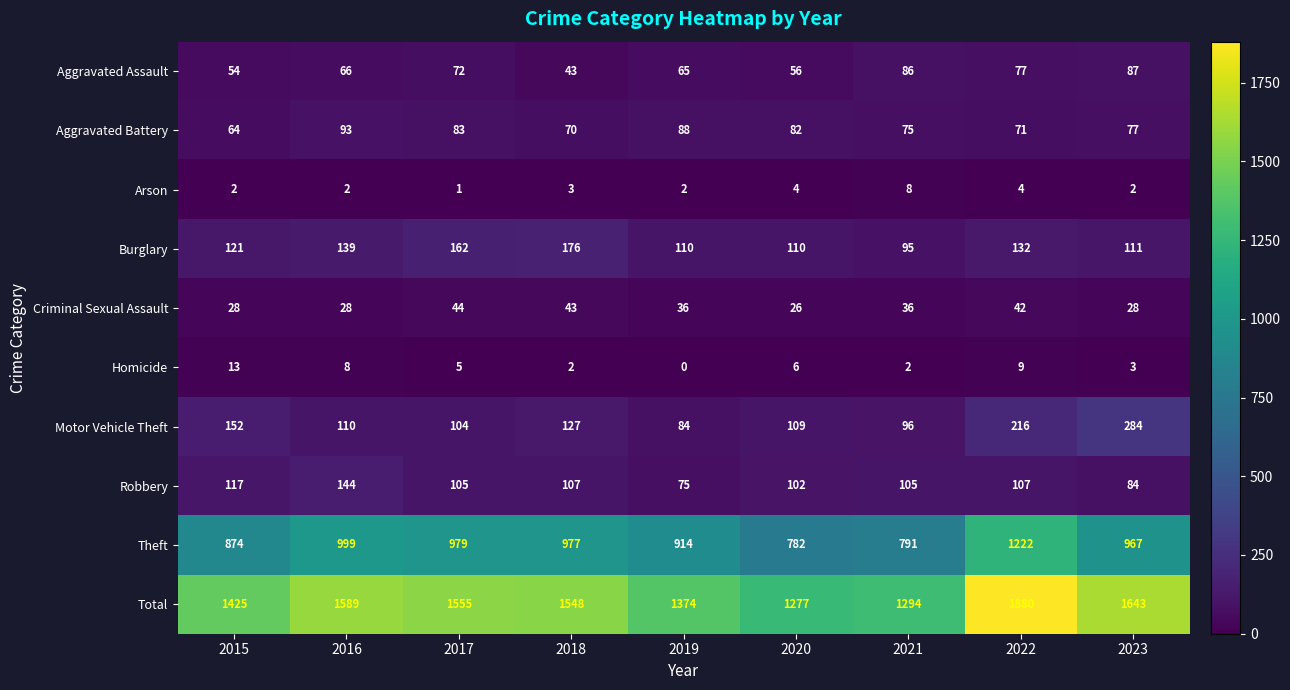

What value does the Motor Vehicle Theft series have at 2016, to the nearest 50?

100